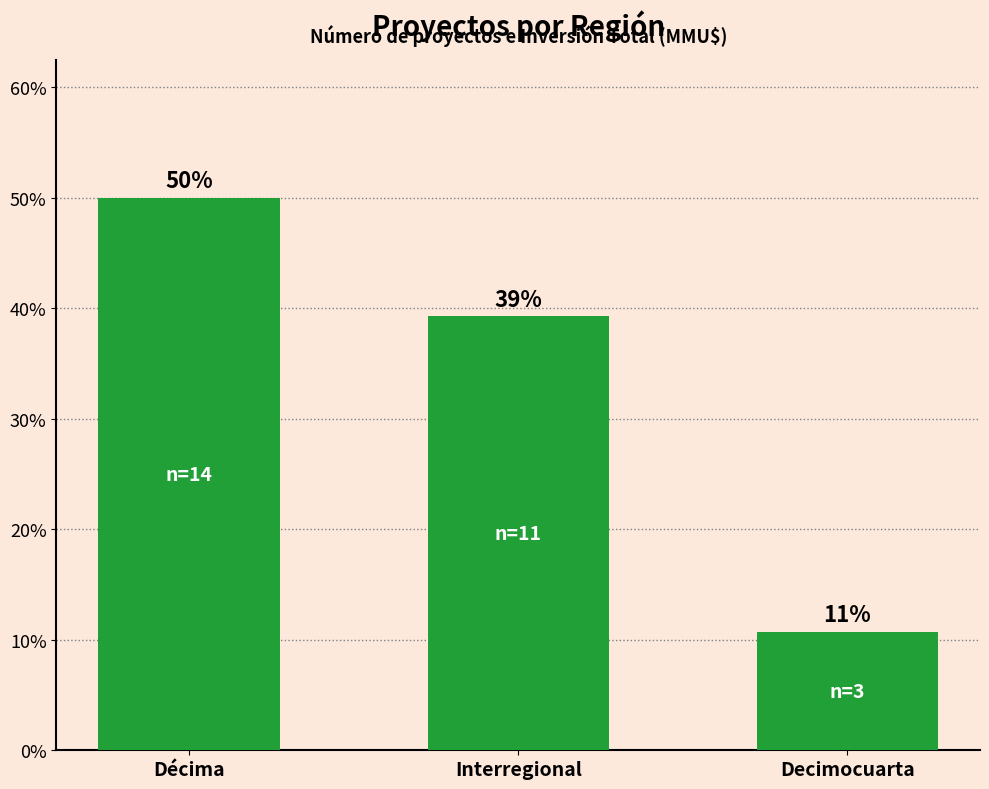

What is the difference between the values at Décima and Interregional?

0.1